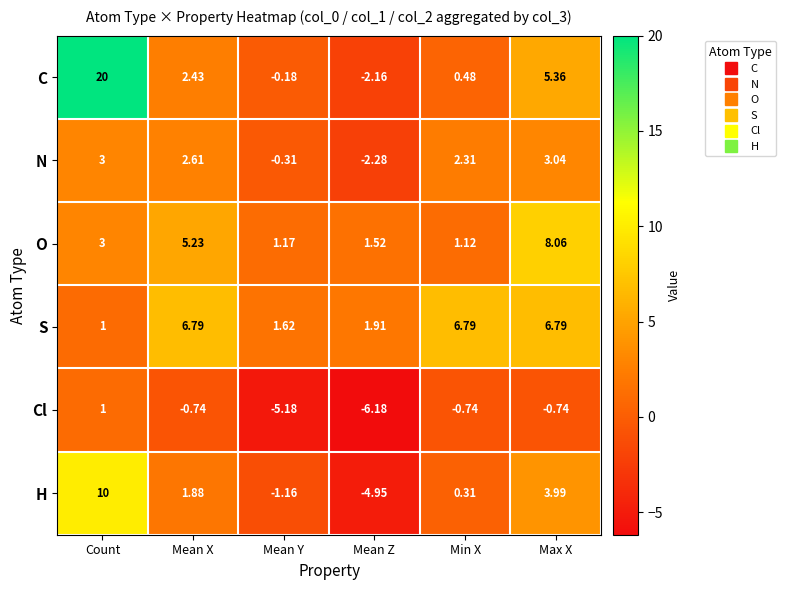

Which label corresponds to the smallest value in the chart?

Mean Z